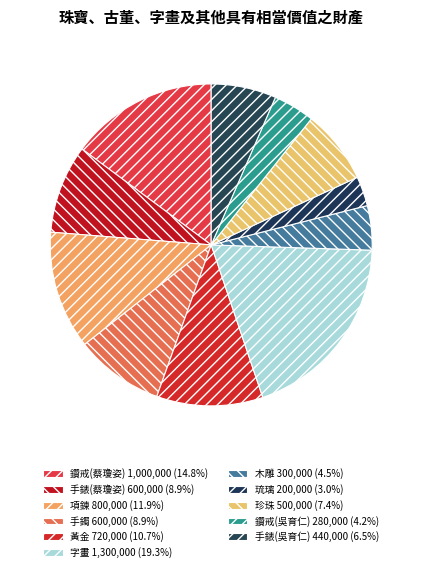

What percentage is the 鑽戒(蔡瓊姿) slice, to the nearest percent?

15%